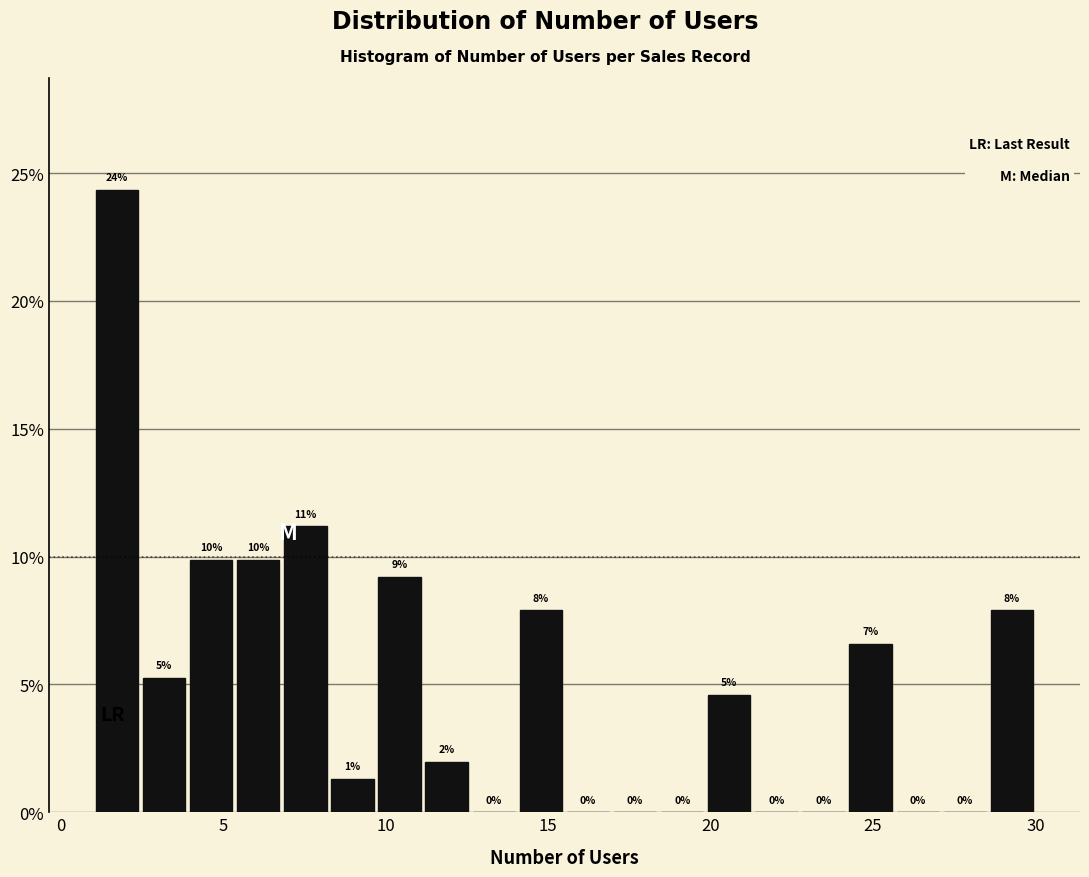

Around what value on the x-axis is the tallest bar? Give the approximate position of its centre, as read against the axis.

1.5